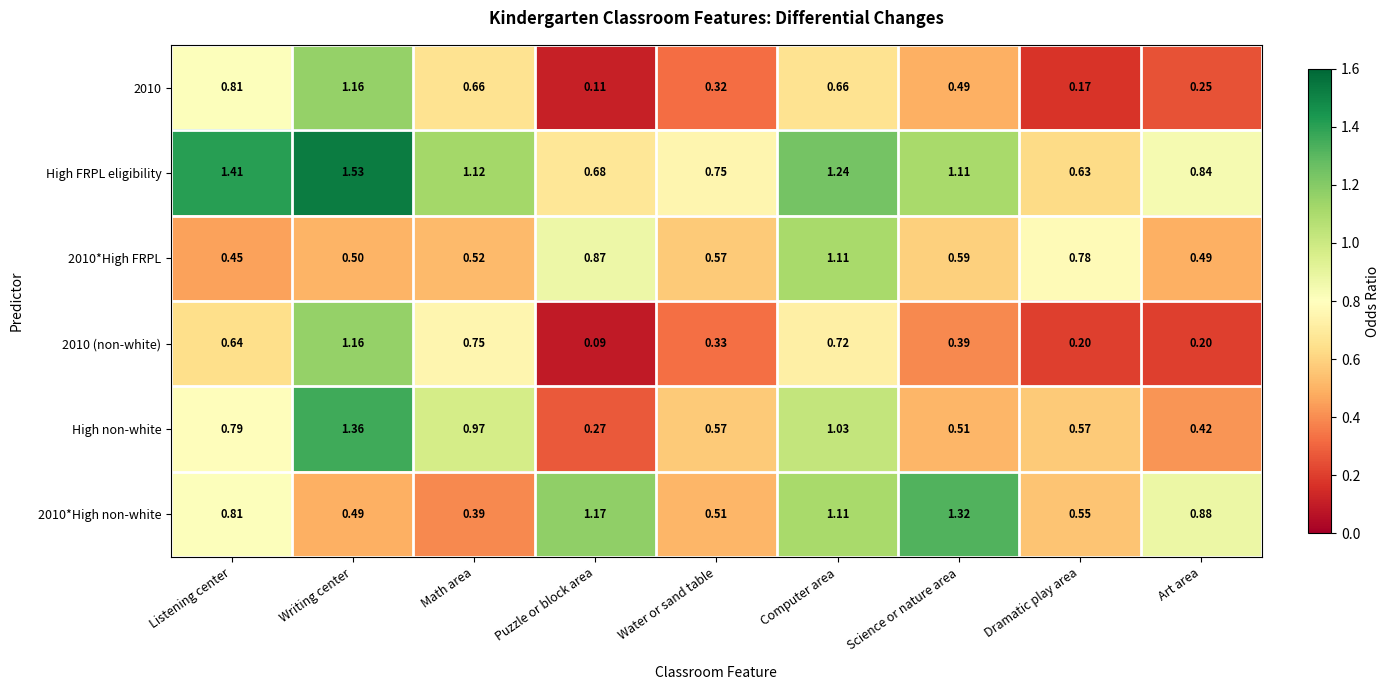

Where does the High FRPL eligibility series first go above 1?

Listening center